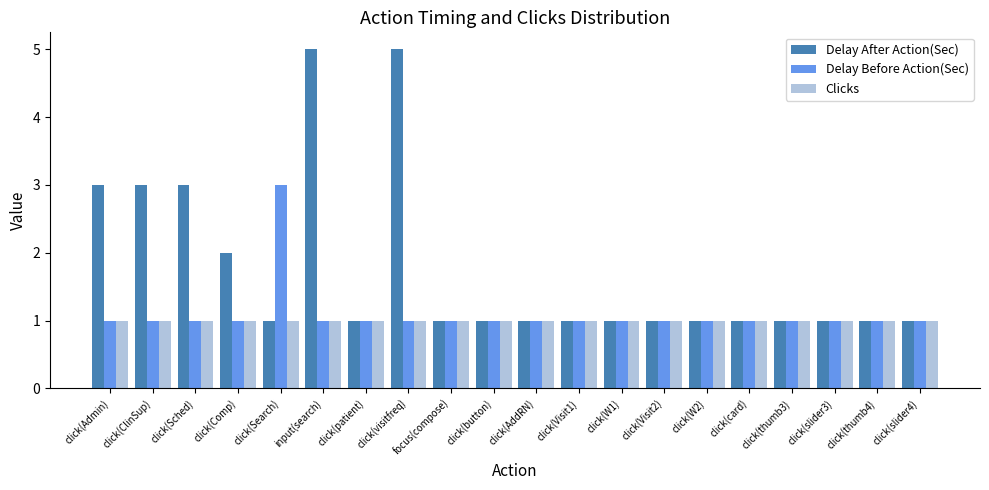

What is the total value across all series at click(card)?

3